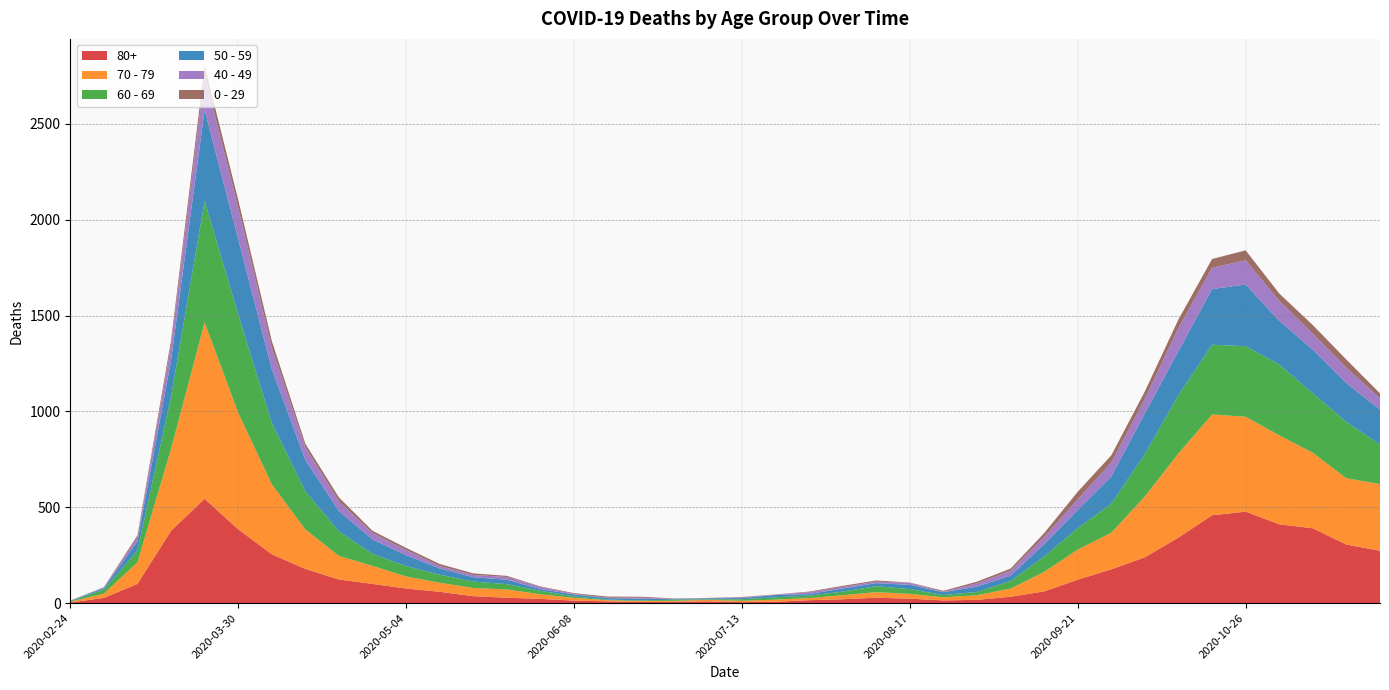

Reading left to right, what are all the values shown in this chart?

80+: 2020-02-24=3	2020-03-02=27	2020-03-09=100	2020-03-16=377	2020-03-23=544	2020-03-30=385	2020-04-06=255	2020-04-13=178	2020-04-20=123	2020-04-27=100	2020-05-04=76	2020-05-11=59	2020-05-18=36	2020-05-25=28	2020-06-01=22	2020-06-08=13	2020-06-15=9	2020-06-22=6	2020-06-29=7	2020-07-06=9	2020-07-13=5	2020-07-20=7	2020-07-27=15	2020-08-03=20	2020-08-10=28	2020-08-17=23	2020-08-24=14	2020-08-31=17	2020-09-07=33	2020-09-14=61	2020-09-21=122	2020-09-28=176	2020-10-05=239	2020-10-12=342	2020-10-19=458	2020-10-26=477	2020-11-02=411	2020-11-09=390	2020-11-16=305	2020-11-23=273
70 - 79: 2020-02-24=4	2020-03-02=22	2020-03-09=113	2020-03-16=427	2020-03-23=920	2020-03-30=608	2020-04-06=365	2020-04-13=206	2020-04-20=123	2020-04-27=94	2020-05-04=63	2020-05-11=47	2020-05-18=43	2020-05-25=43	2020-06-01=24	2020-06-08=14	2020-06-15=6	2020-06-22=5	2020-06-29=5	2020-07-06=8	2020-07-13=7	2020-07-20=11	2020-07-27=11	2020-08-03=21	2020-08-10=29	2020-08-17=25	2020-08-24=16	2020-08-31=24	2020-09-07=43	2020-09-14=102	2020-09-21=157	2020-09-28=191	2020-10-05=318	2020-10-12=439	2020-10-19=526	2020-10-26=495	2020-11-02=464	2020-11-09=394	2020-11-16=346	2020-11-23=348
60 - 69: 2020-02-24=2	2020-03-02=22	2020-03-09=61	2020-03-16=272	2020-03-23=634	2020-03-30=514	2020-04-06=320	2020-04-13=199	2020-04-20=128	2020-04-27=63	2020-05-04=54	2020-05-11=42	2020-05-18=33	2020-05-25=28	2020-06-01=18	2020-06-08=8	2020-06-15=3	2020-06-22=3	2020-06-29=6	2020-07-06=3	2020-07-13=8	2020-07-20=12	2020-07-27=13	2020-08-03=19	2020-08-10=31	2020-08-17=25	2020-08-24=12	2020-08-31=17	2020-09-07=39	2020-09-14=80	2020-09-21=112	2020-09-28=152	2020-10-05=221	2020-10-12=305	2020-10-19=364	2020-10-26=368	2020-11-02=370	2020-11-09=310	2020-11-16=294	2020-11-23=206
50 - 59: 2020-02-24=3	2020-03-02=7	2020-03-09=48	2020-03-16=190	2020-03-23=475	2020-03-30=392	2020-04-06=281	2020-04-13=163	2020-04-20=106	2020-04-27=75	2020-05-04=57	2020-05-11=33	2020-05-18=23	2020-05-25=23	2020-06-01=9	2020-06-08=10	2020-06-15=8	2020-06-22=9	2020-06-29=3	2020-07-06=5	2020-07-13=6	2020-07-20=12	2020-07-27=8	2020-08-03=16	2020-08-10=16	2020-08-17=22	2020-08-24=15	2020-08-31=28	2020-09-07=28	2020-09-14=64	2020-09-21=95	2020-09-28=142	2020-10-05=212	2020-10-12=230	2020-10-19=290	2020-10-26=322	2020-11-02=227	2020-11-09=228	2020-11-16=202	2020-11-23=182
40 - 49: 2020-02-24=0	2020-03-02=5	2020-03-09=21	2020-03-16=79	2020-03-23=183	2020-03-30=163	2020-04-06=111	2020-04-13=66	2020-04-20=51	2020-04-27=33	2020-05-04=27	2020-05-11=13	2020-05-18=12	2020-05-25=14	2020-06-01=12	2020-06-08=3	2020-06-15=2	2020-06-22=5	2020-06-29=1	2020-07-06=1	2020-07-13=4	2020-07-20=2	2020-07-27=10	2020-08-03=8	2020-08-10=8	2020-08-17=10	2020-08-24=2	2020-08-31=17	2020-09-07=26	2020-09-14=38	2020-09-21=55	2020-09-28=72	2020-10-05=76	2020-10-12=120	2020-10-19=111	2020-10-26=126	2020-11-02=105	2020-11-09=83	2020-11-16=80	2020-11-23=60
0 - 29: 2020-02-24=1	2020-03-02=0	2020-03-09=10	2020-03-16=25	2020-03-23=47	2020-03-30=42	2020-04-06=36	2020-04-13=19	2020-04-20=20	2020-04-27=12	2020-05-04=11	2020-05-11=10	2020-05-18=8	2020-05-25=6	2020-06-01=2	2020-06-08=4	2020-06-15=6	2020-06-22=5	2020-06-29=2	2020-07-06=1	2020-07-13=2	2020-07-20=1	2020-07-27=3	2020-08-03=6	2020-08-10=6	2020-08-17=2	2020-08-24=5	2020-08-31=9	2020-09-07=11	2020-09-14=20	2020-09-21=40	2020-09-28=38	2020-10-05=39	2020-10-12=44	2020-10-19=46	2020-10-26=52	2020-11-02=38	2020-11-09=45	2020-11-16=43	2020-11-23=25